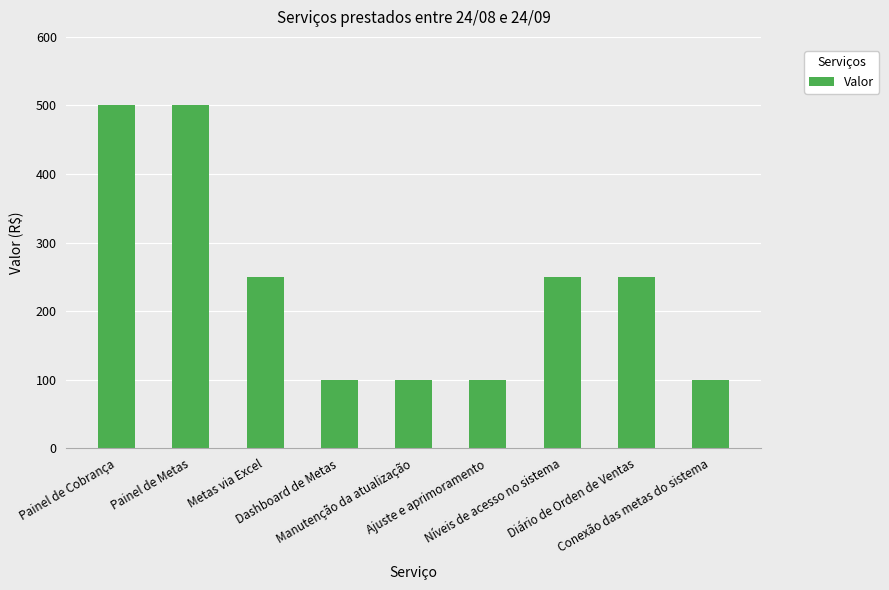

What is the difference between the maximum and minimum values?

400